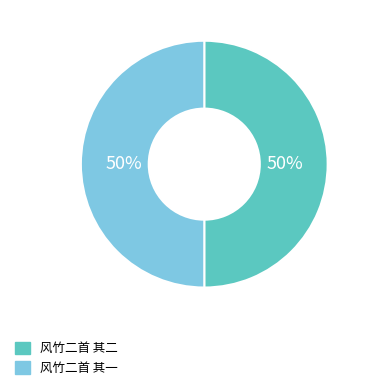

How many slices are in this pie chart?

2